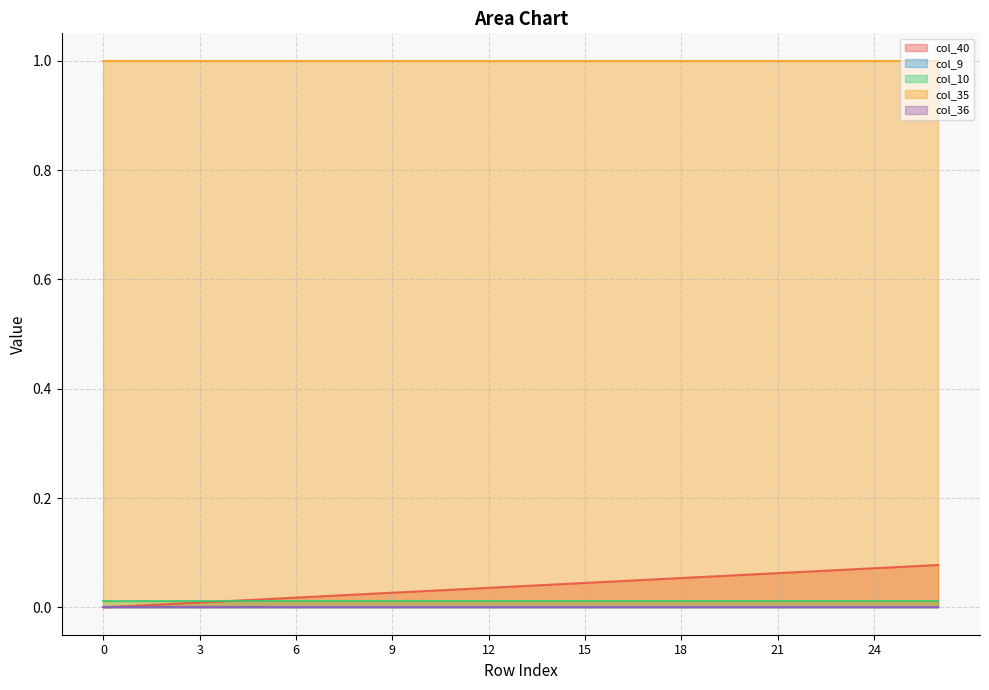

Is it true that col_40 equals 0.0 at 16?

False